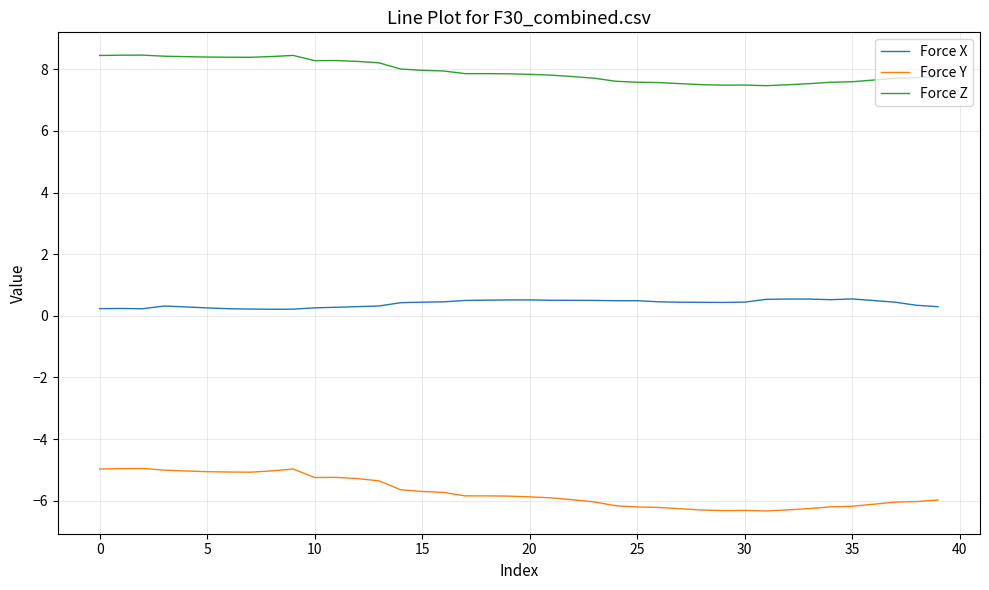

True or false: Force X and Force Z intersect in this chart.

False